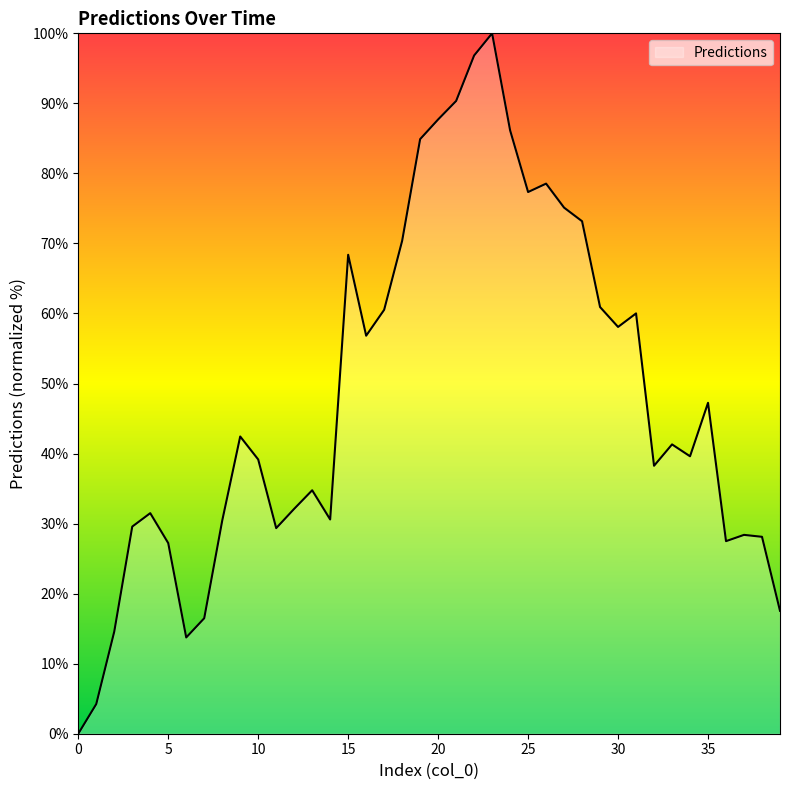

What is the greatest value displayed?

100.0